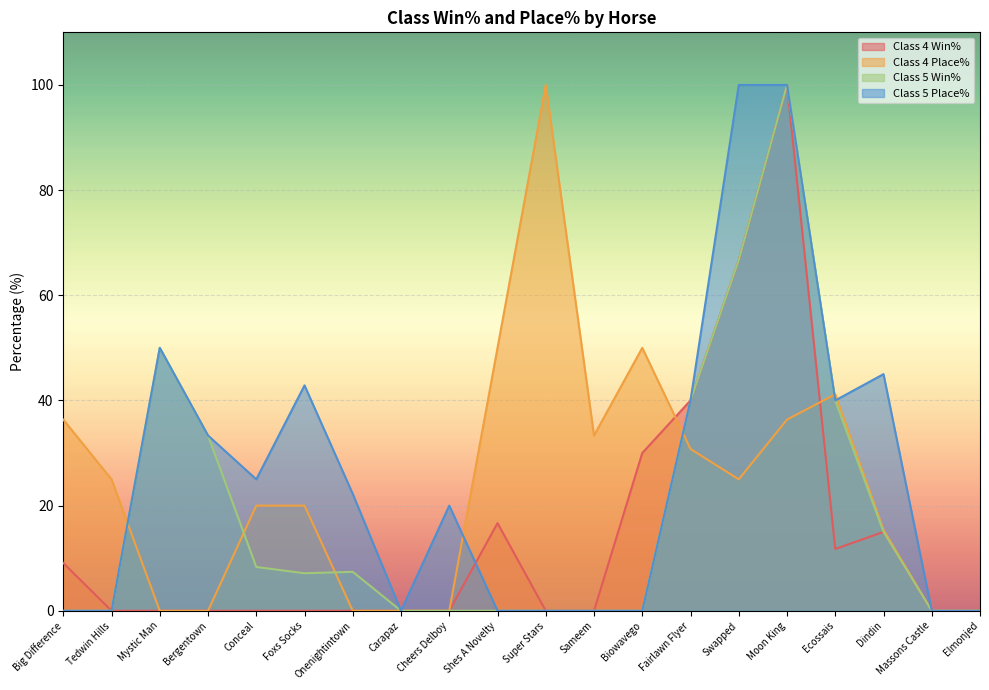

What position from the right is Bergentown?

17